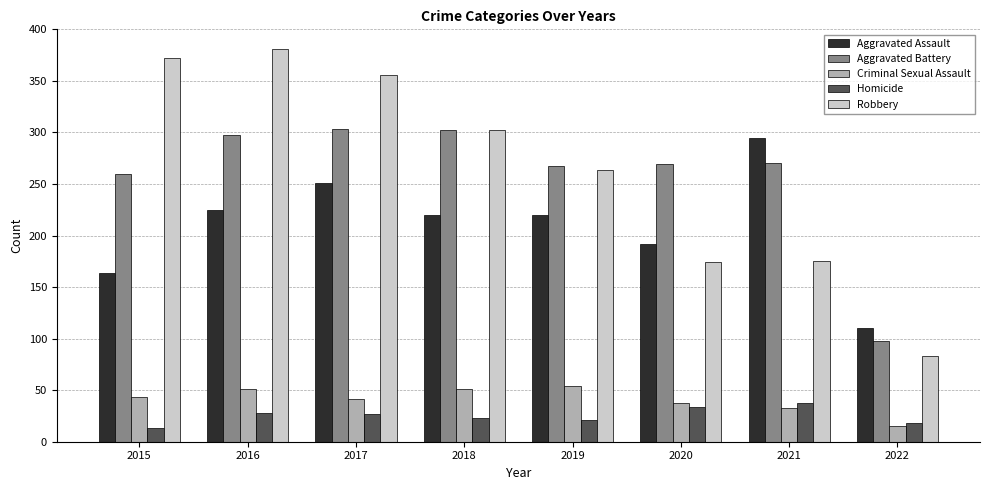

What is the sum of the Robbery values at 2020 and 2022?

257